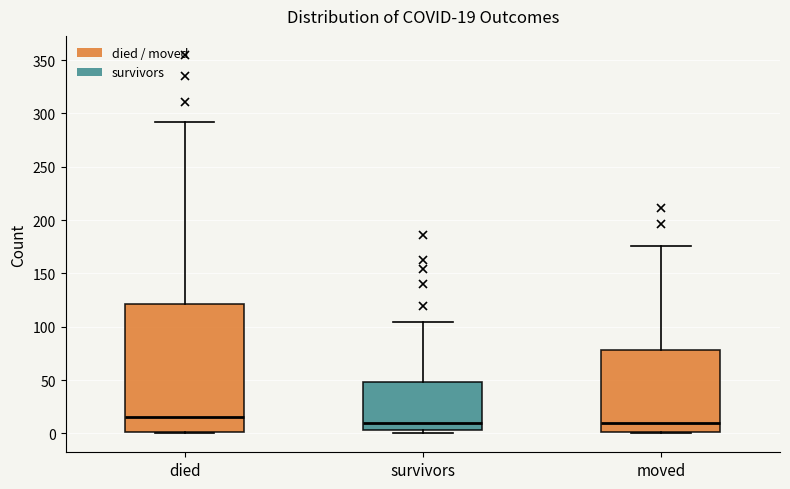

Which box has the highest median line?

died